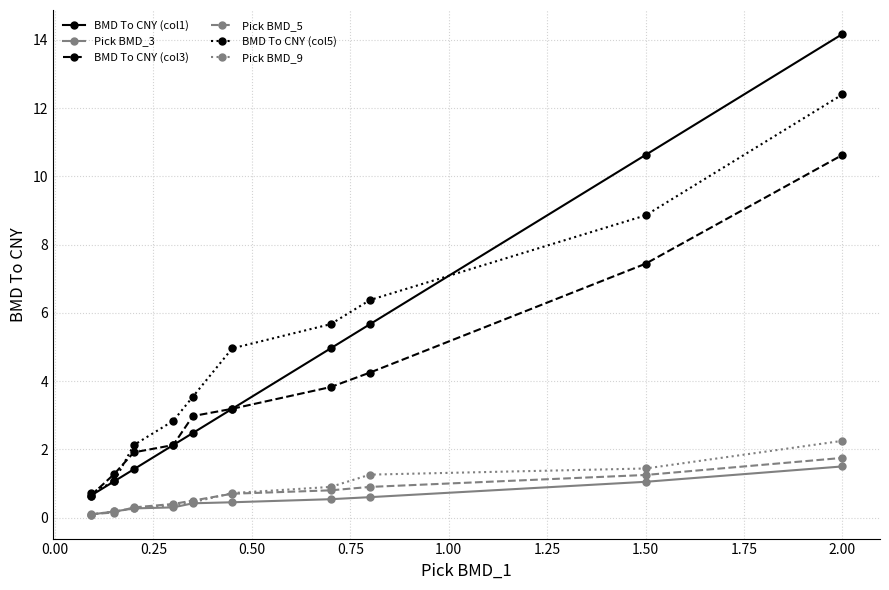

Which series has the largest range (max minus min)?

BMD To CNY (col1)